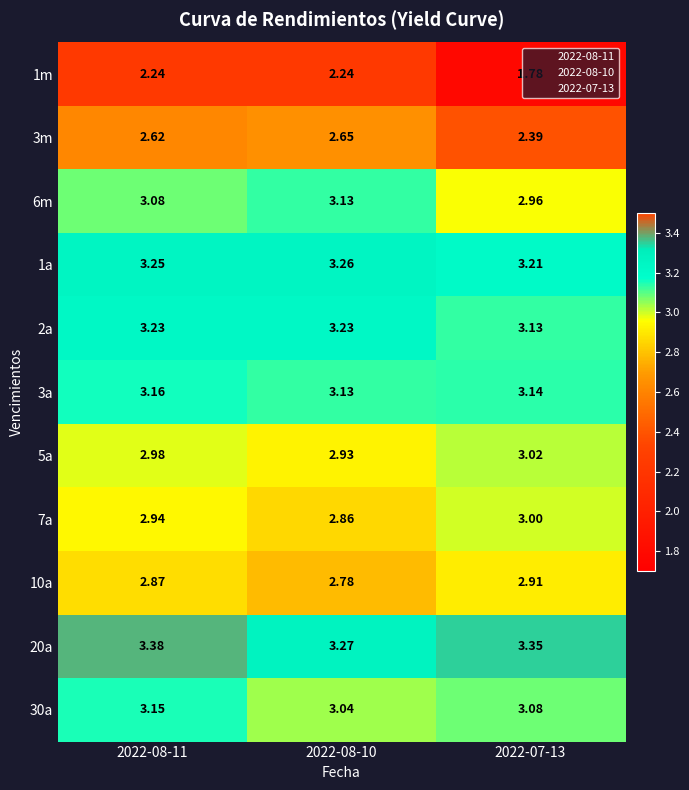

Is the value of 1m at 2022-07-13 greater than the value of 20a at 2022-08-11?

No